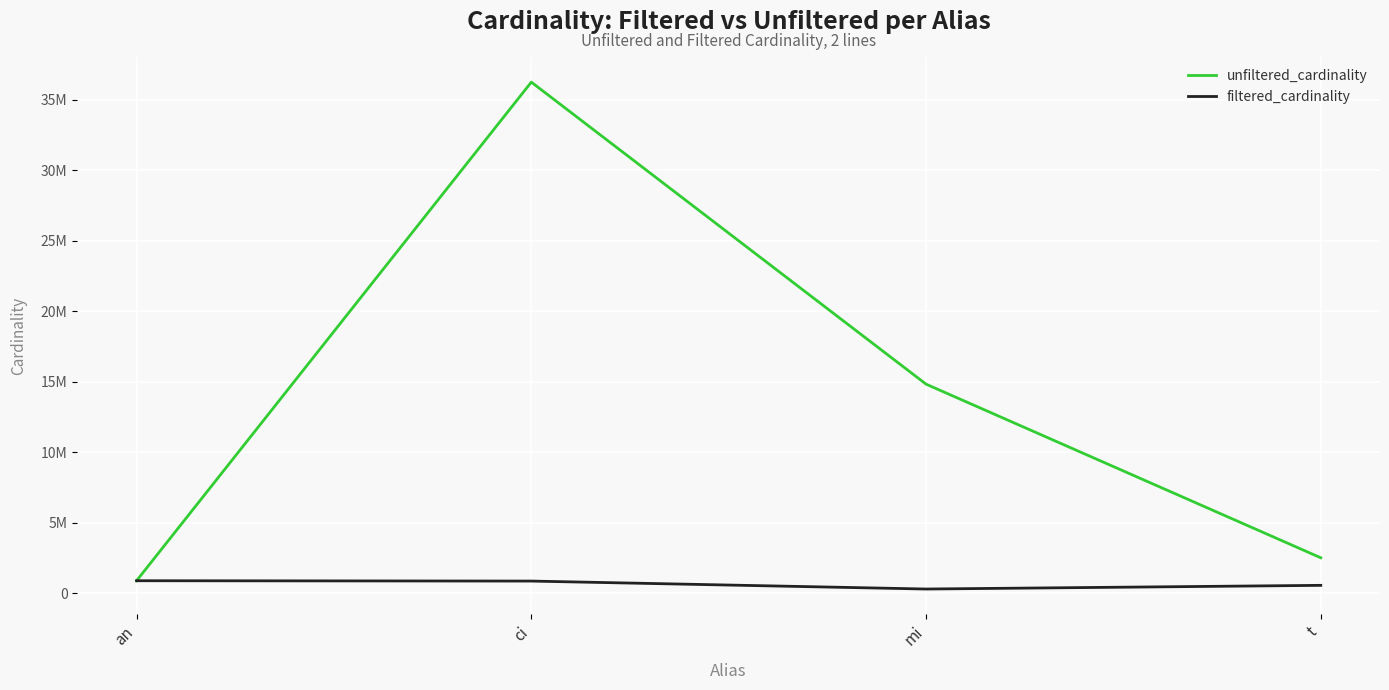

Is the value of filtered_cardinality at mi greater than the value of unfiltered_cardinality at ci?

No